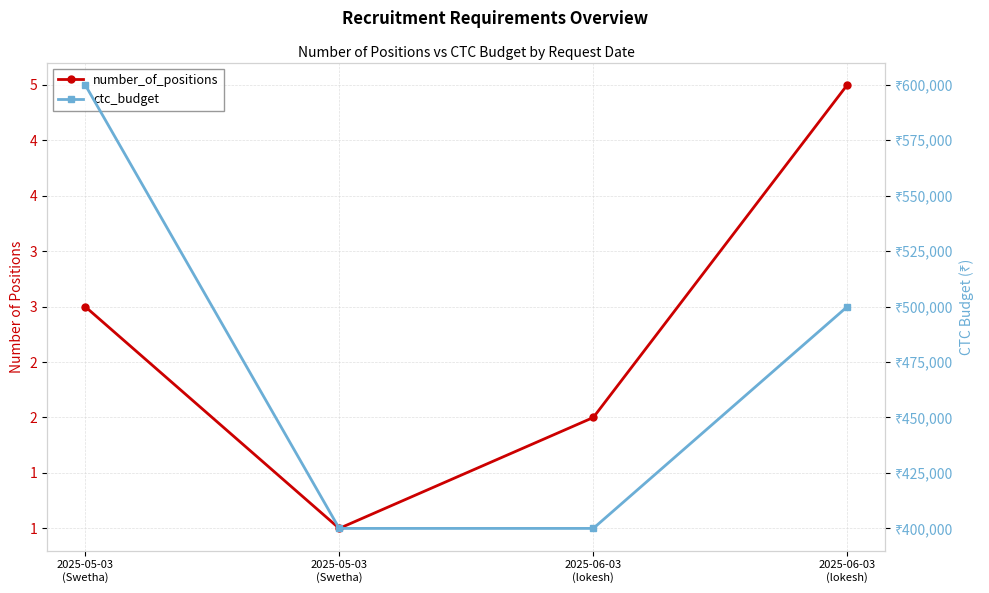

Which label corresponds to the smallest value in the chart?

2025-05-03
(Swetha)